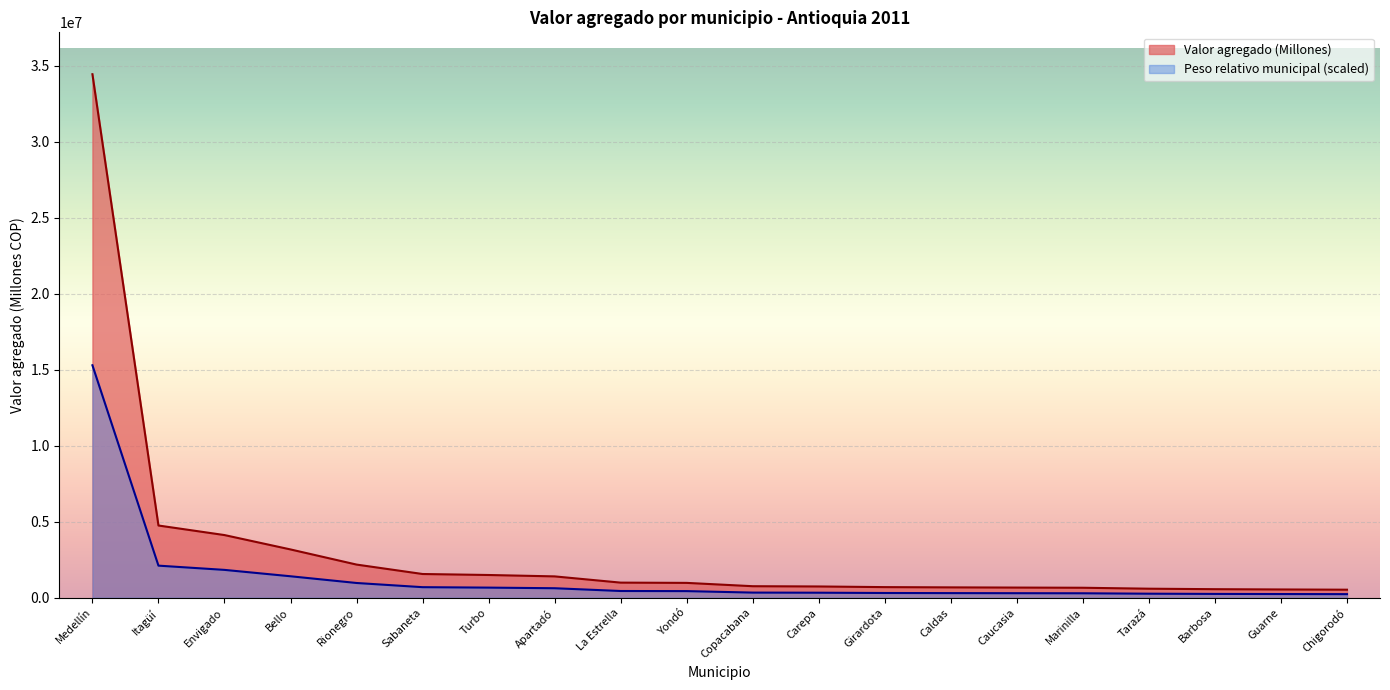

True or false: Valor agregado (Millones) has a value of 678530.1 at Caldas.

True